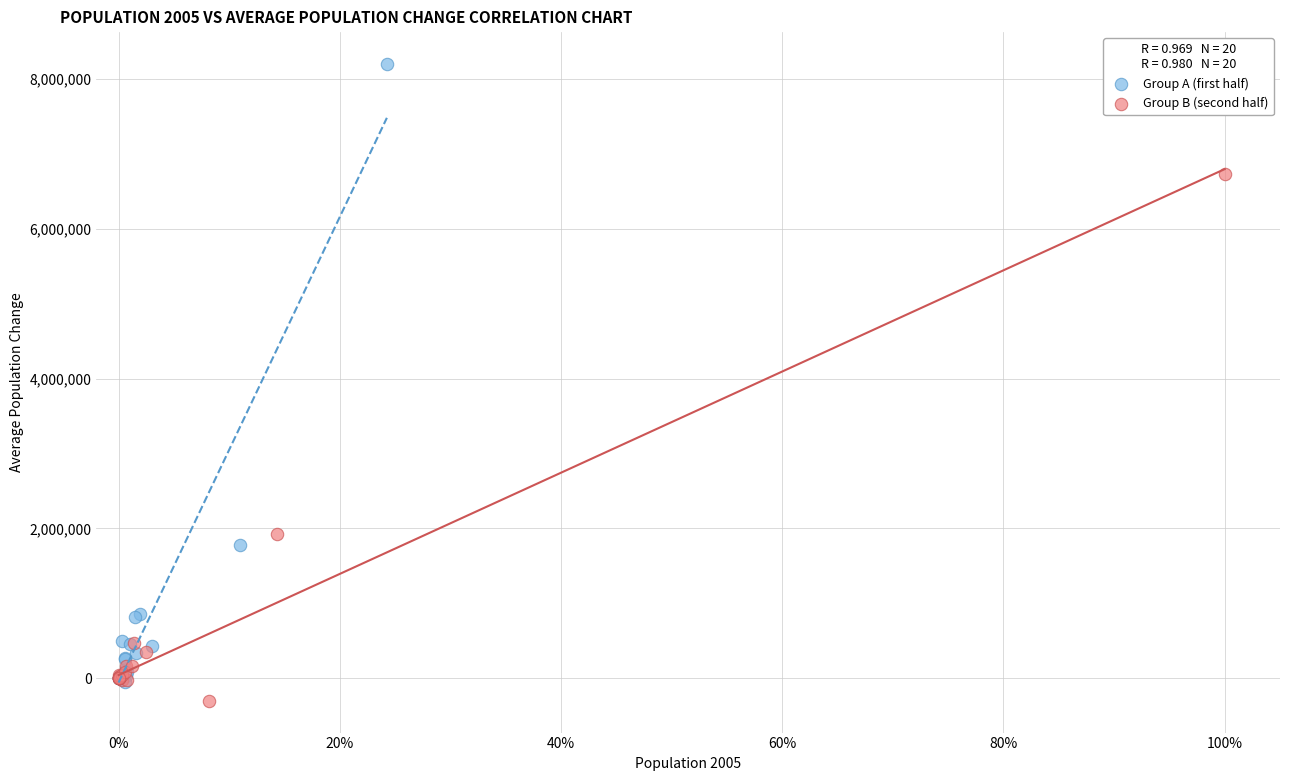

Which series reaches the maximum Y coordinate?

Group A (first half)